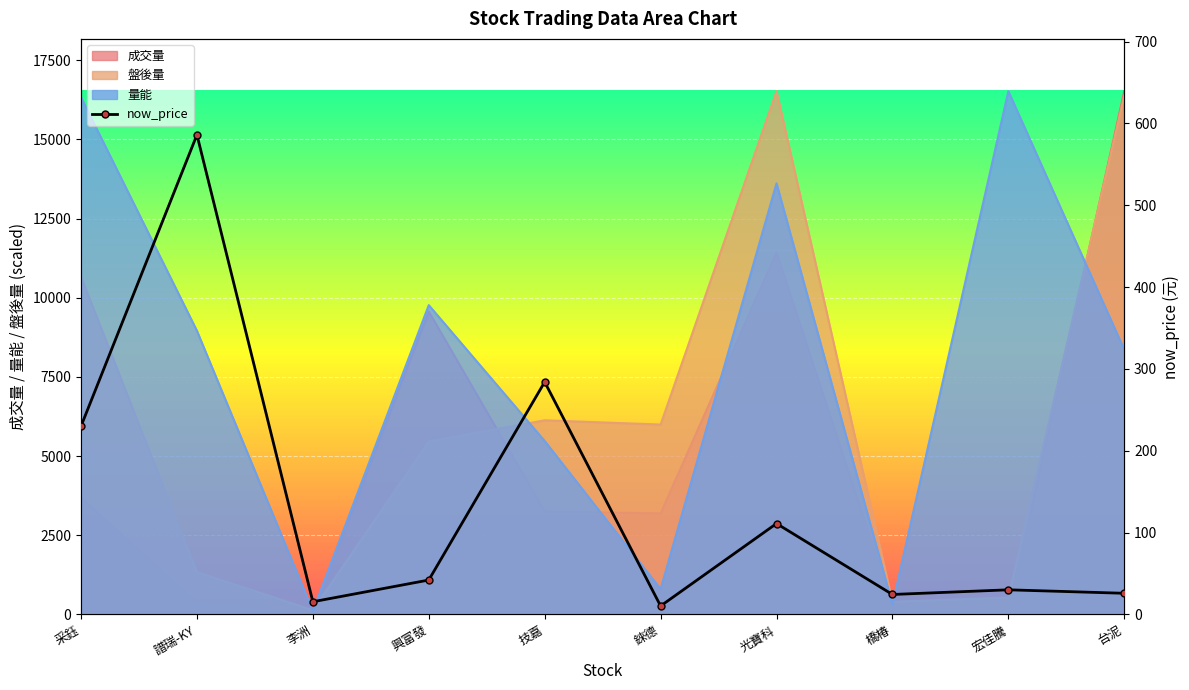

How many points are higher than both their immediate neighbors (excluding endpoints)?

4